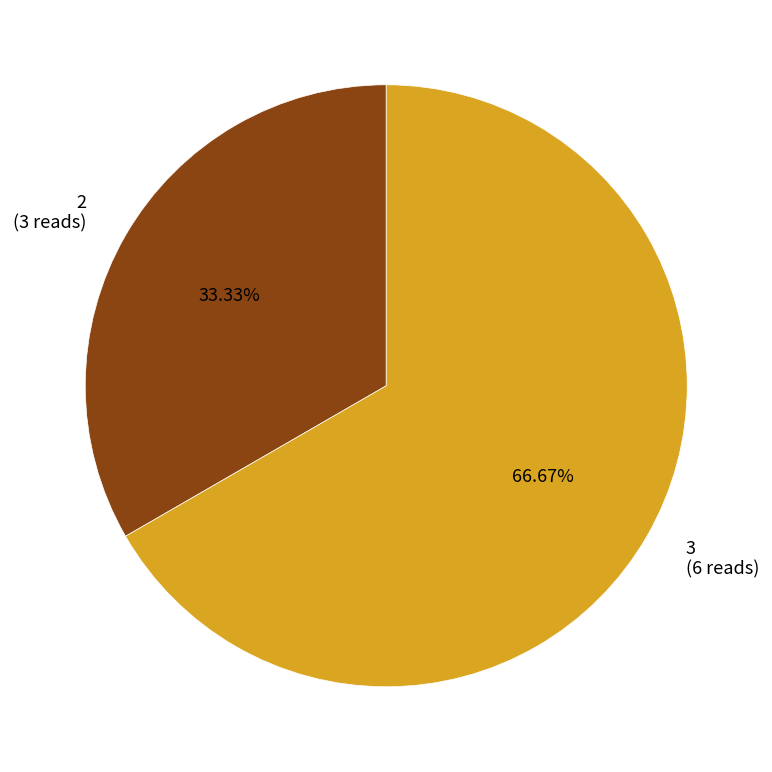

What portion of the pie excludes 3?

33.3%